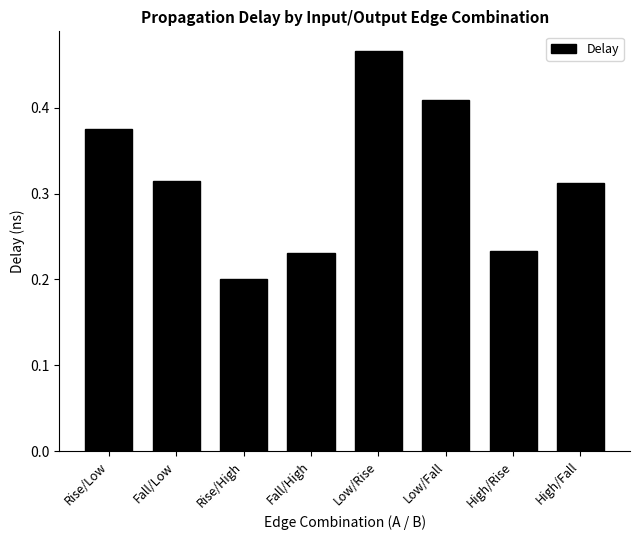

At which category does the chart reach its peak across all series?

Low/Rise